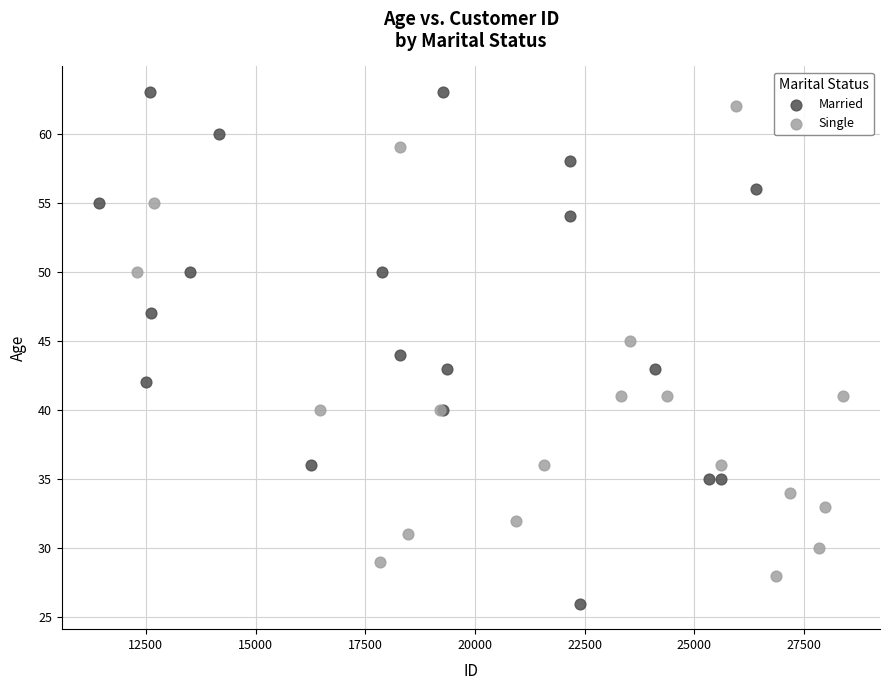

Which series contains the lowest Y value?

Married